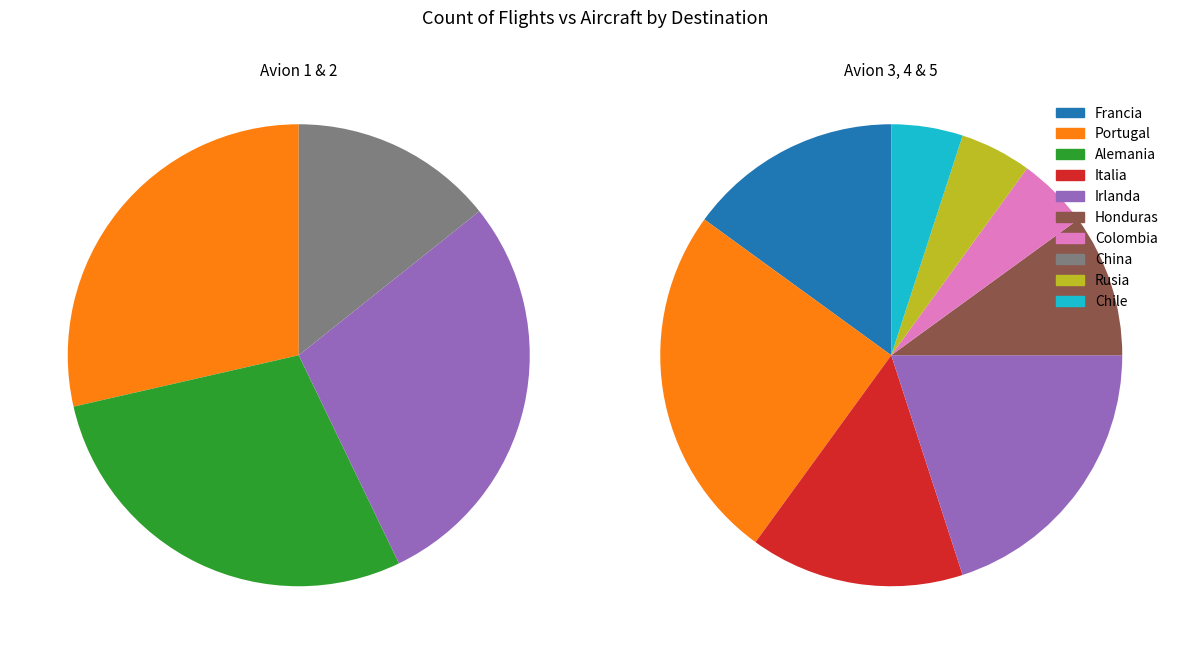

Is Irlanda the majority of the pie?

No